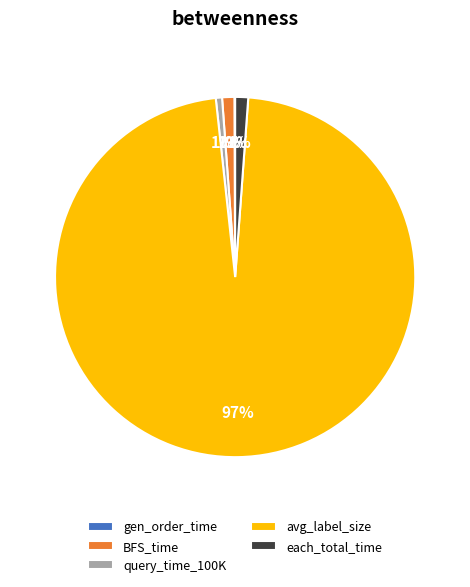

What percentage is the query_time_100K slice, to the nearest percent?

1%